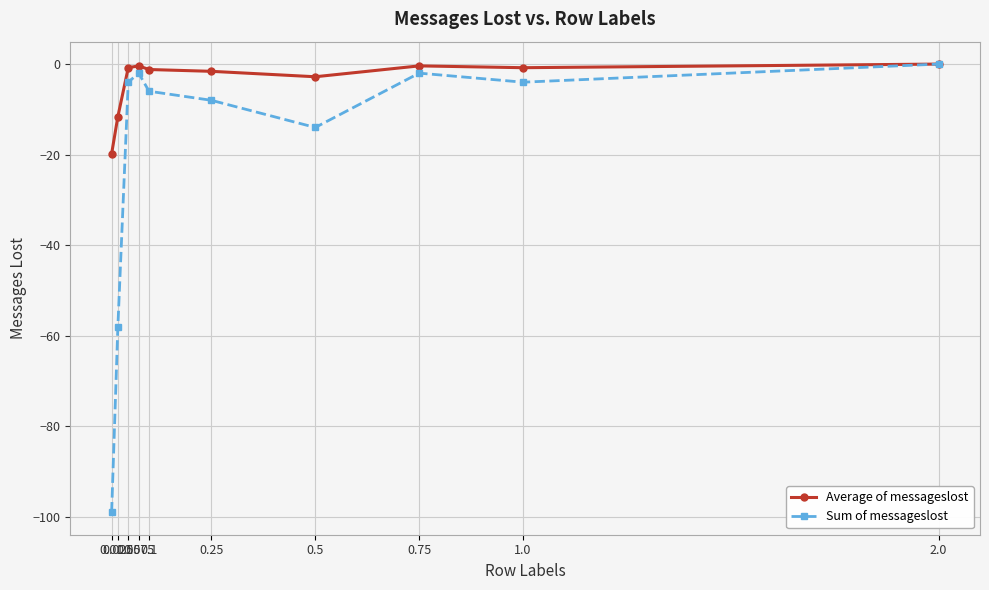

Which series changed the most between 0.05 and 0.1?

Sum of messageslost